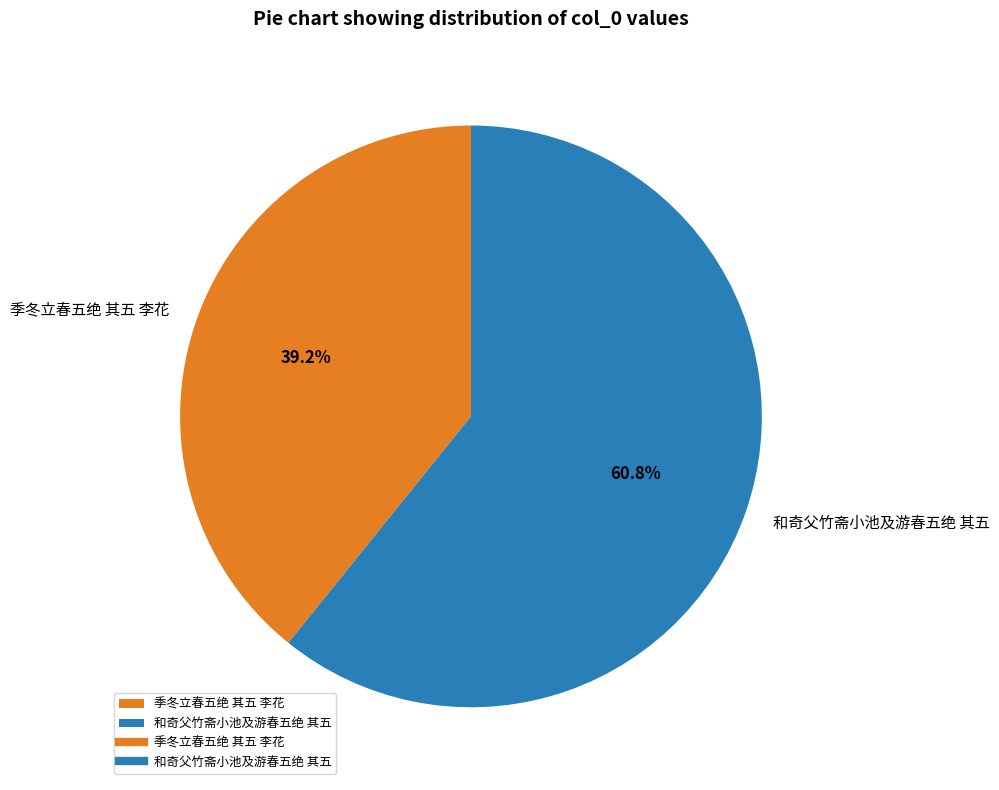

Is 季冬立春五绝 其五 李花 the majority of the pie?

No